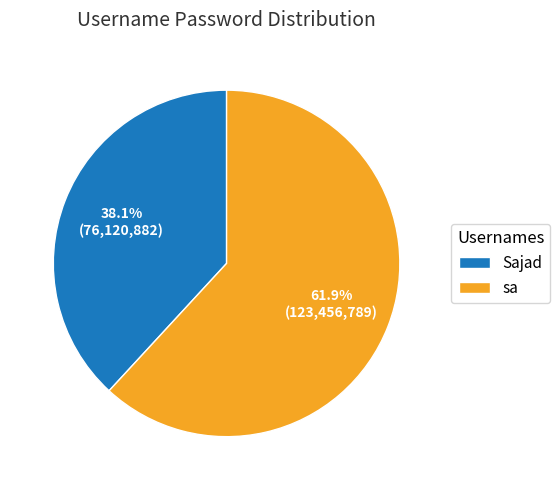

What is the total percentage of sa and Sajad?

100.0%